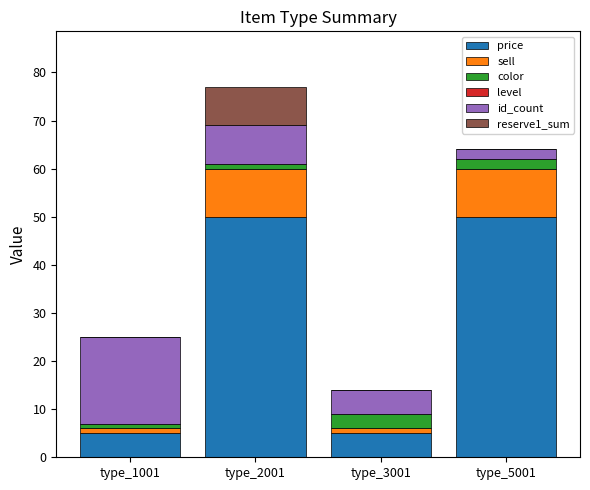

At which category is the sum across all series the highest?

type_2001